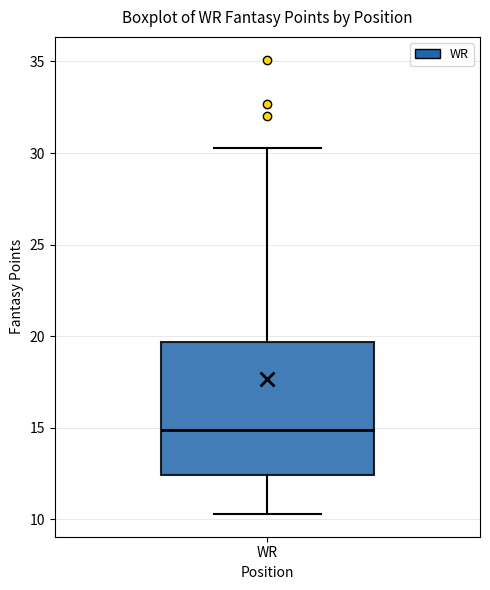

Transcribe this box plot: give where the median line is, the range the box spans, and where the two whiskers end, as read against the y-axis. The values are not printed on the chart, so give them approximately, as read against the axis.

median 15.0, box 12.5 to 19.5, whiskers 10.5 to 30.5